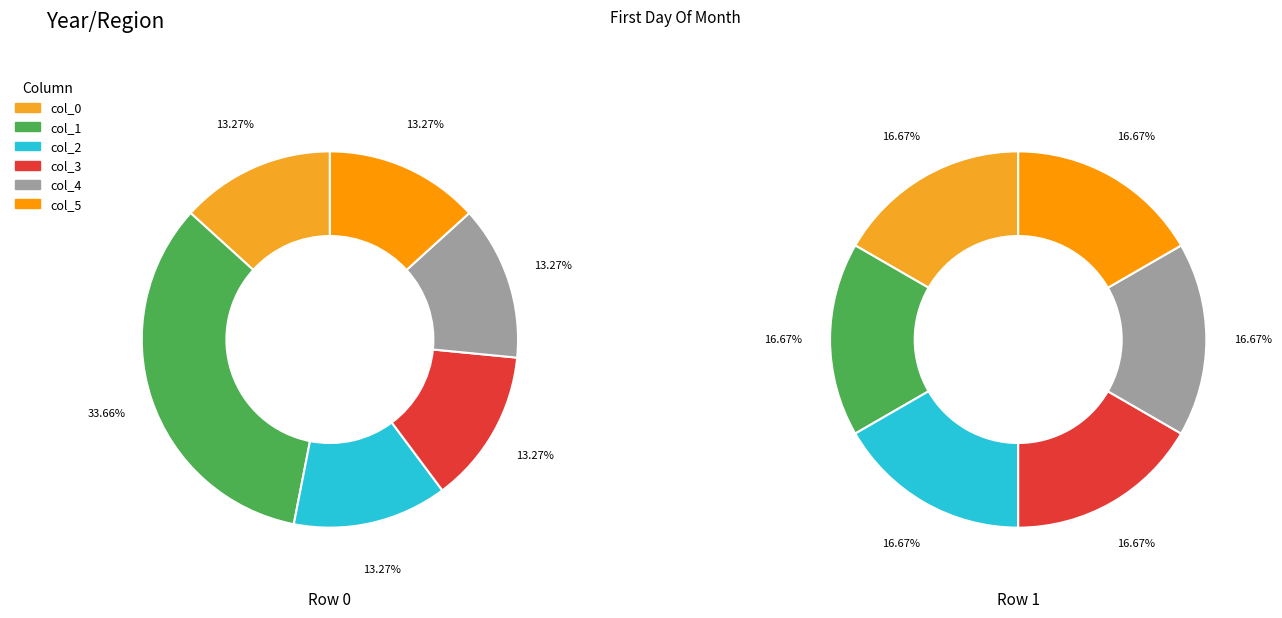

To the nearest percent, what is the average slice percentage?

17%